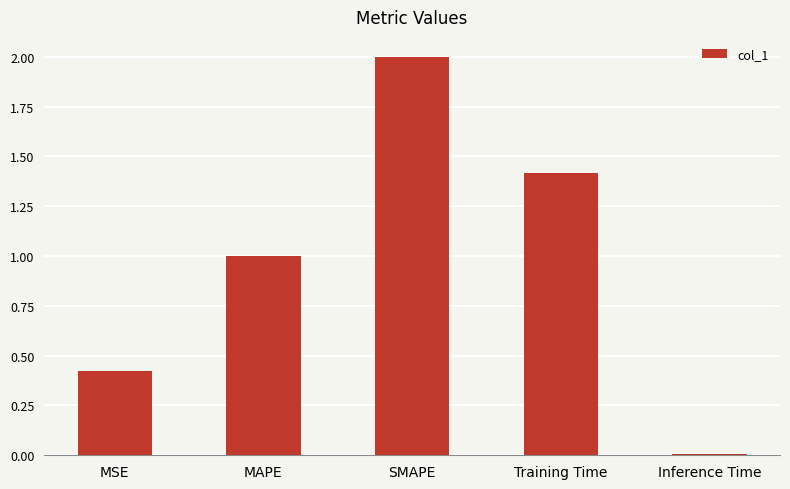

True or false: the data shows 2.5 at Training Time.

False